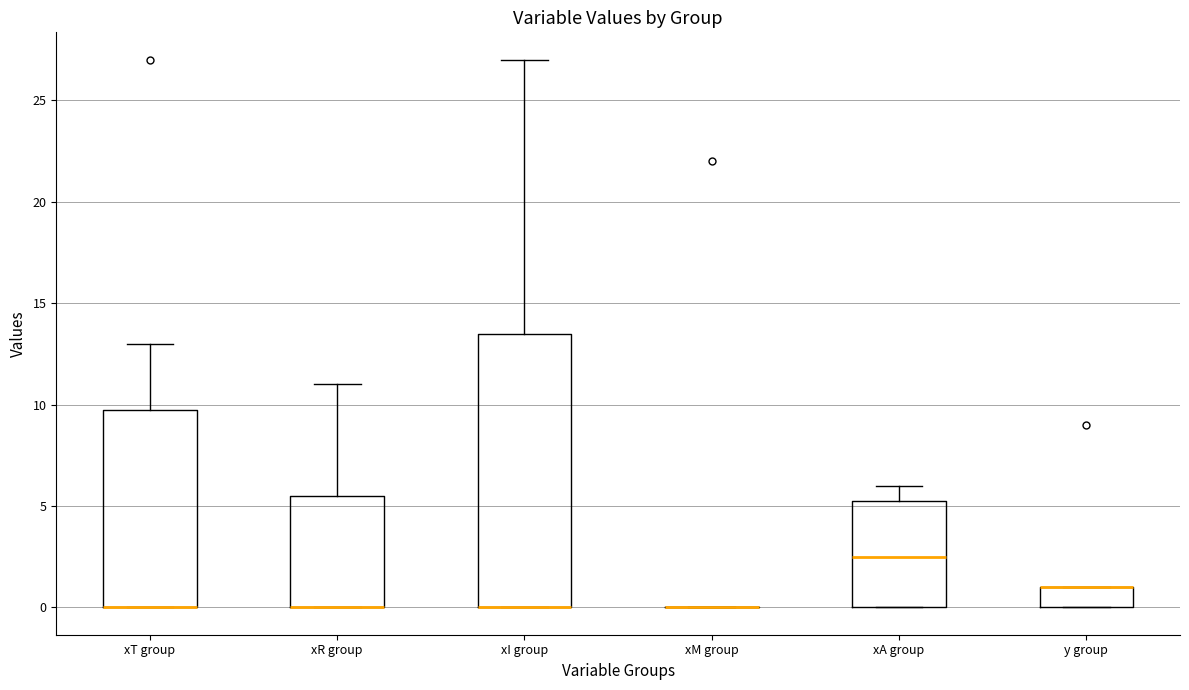

Comparing the boxes themselves (not the whiskers), which one is the tallest?

xI group